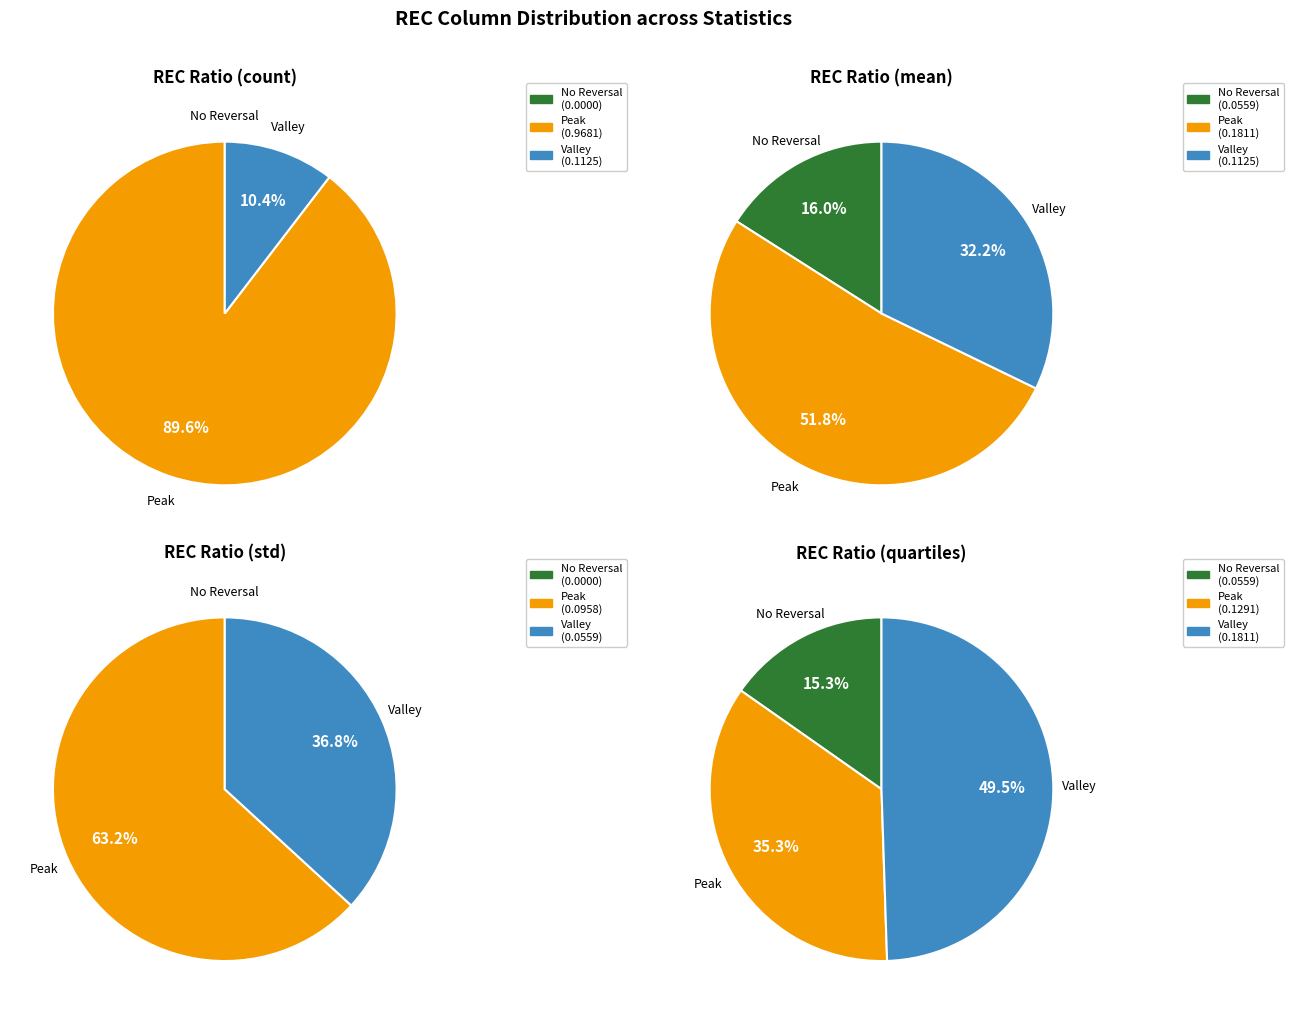

Which series has the widest spread of values?

Peak